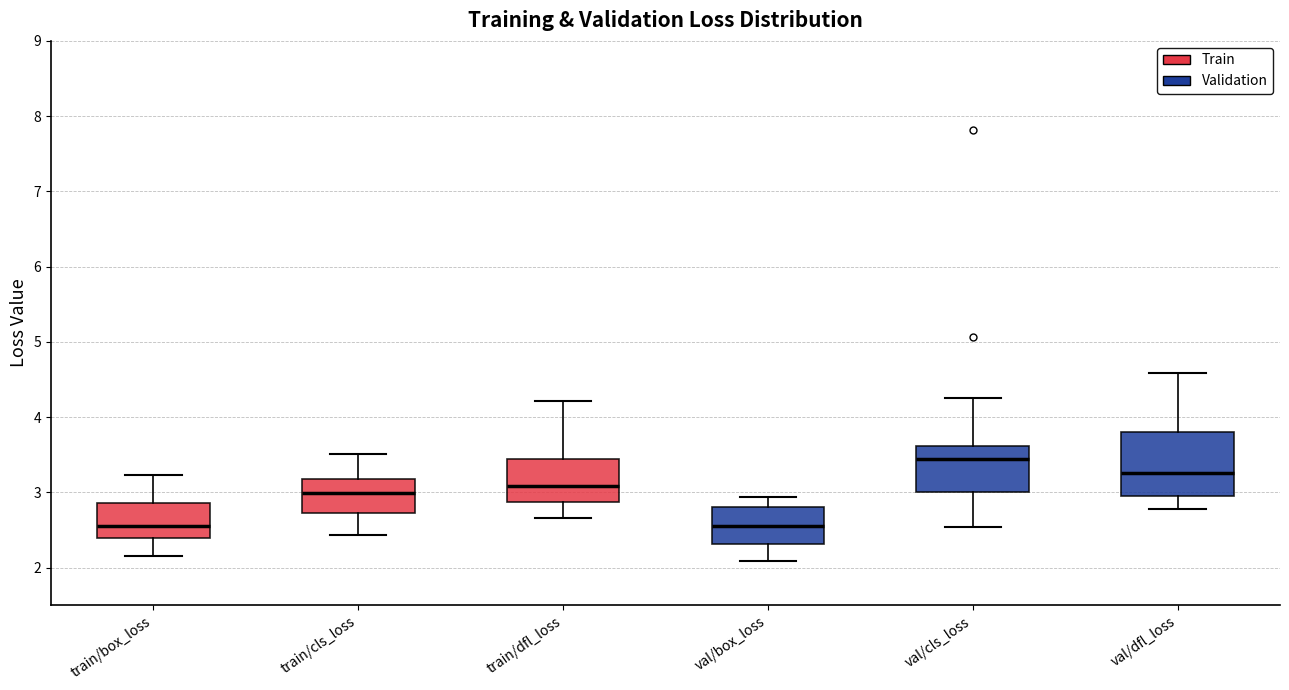

Where does the upper whisker of the box for train/dfl_loss end on the y-axis? The values are not printed on the chart, so give them approximately, as read against the axis.

4.2